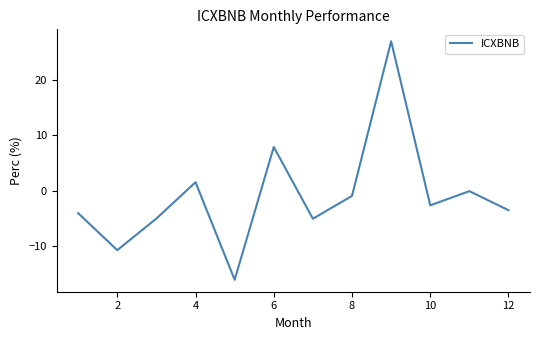

What is the difference between the maximum and minimum values?

43.1